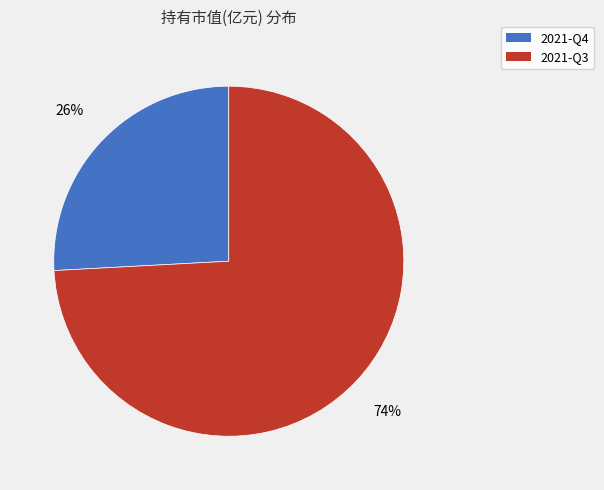

How many slices are in this pie chart?

2